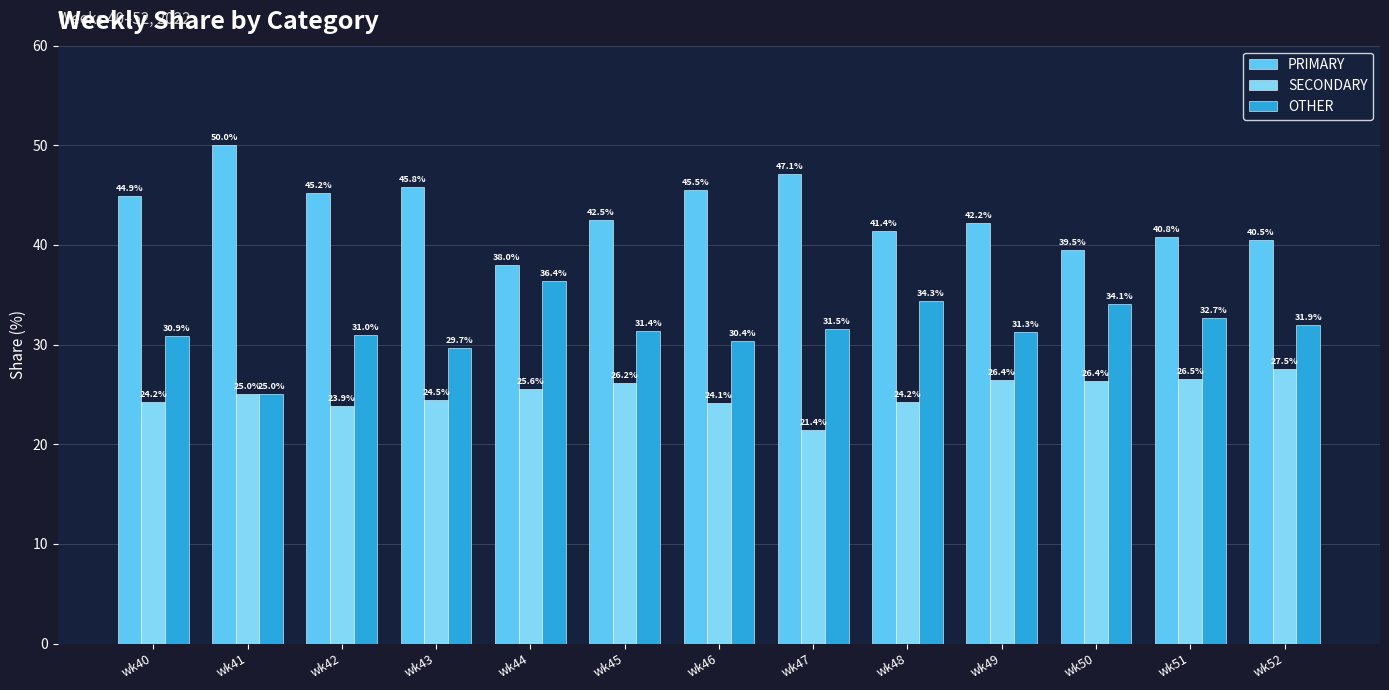

Rank the categories by PRIMARY value from lowest to highest.

wk44, wk50, wk52, wk51, wk48, wk49, wk45, wk40, wk42, wk46, wk43, wk47, wk41